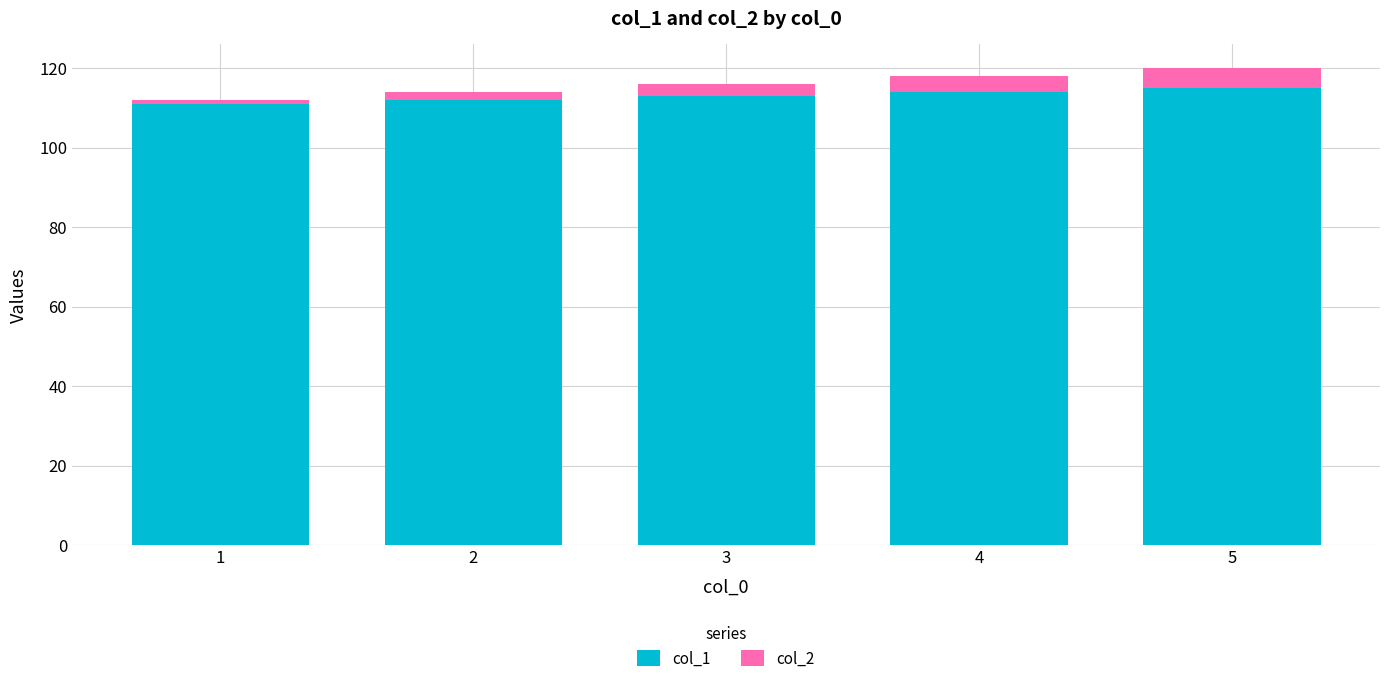

Is it true that col_1 equals 115 at 5?

True